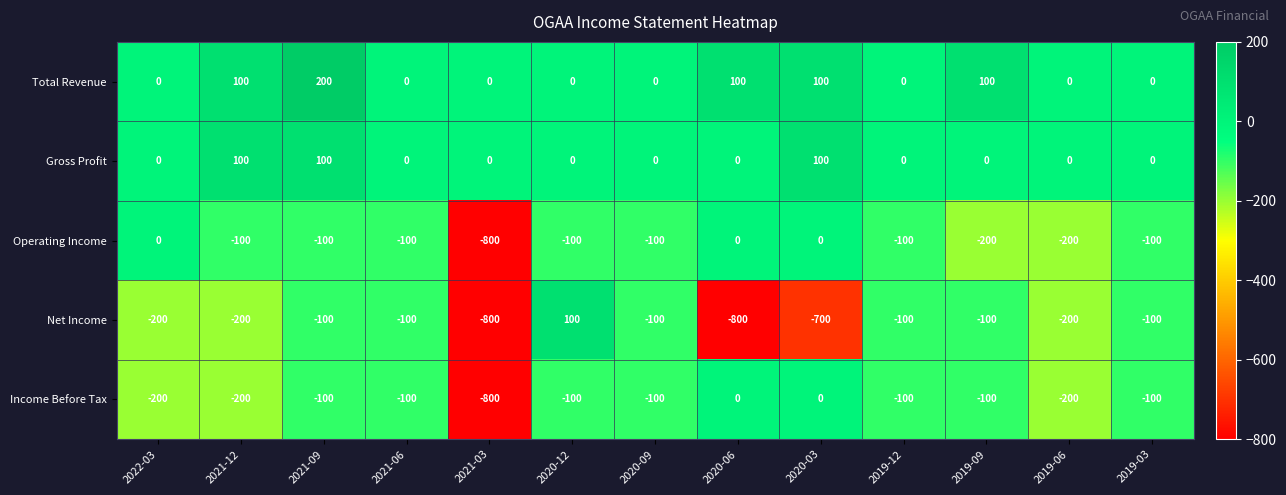

True or false: Income Before Tax has a value of -1221 at 2021-03.

False